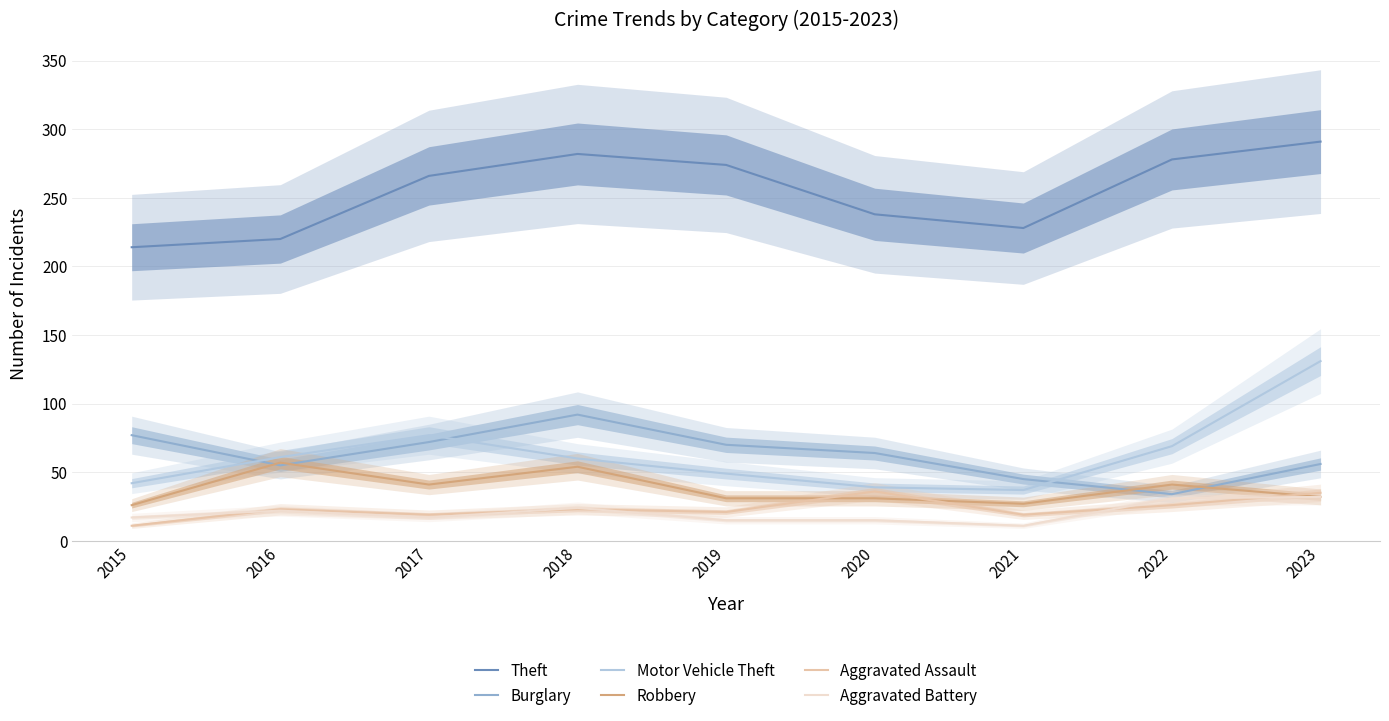

What is the difference between the maximum and minimum values in the Aggravated Assault series?

25